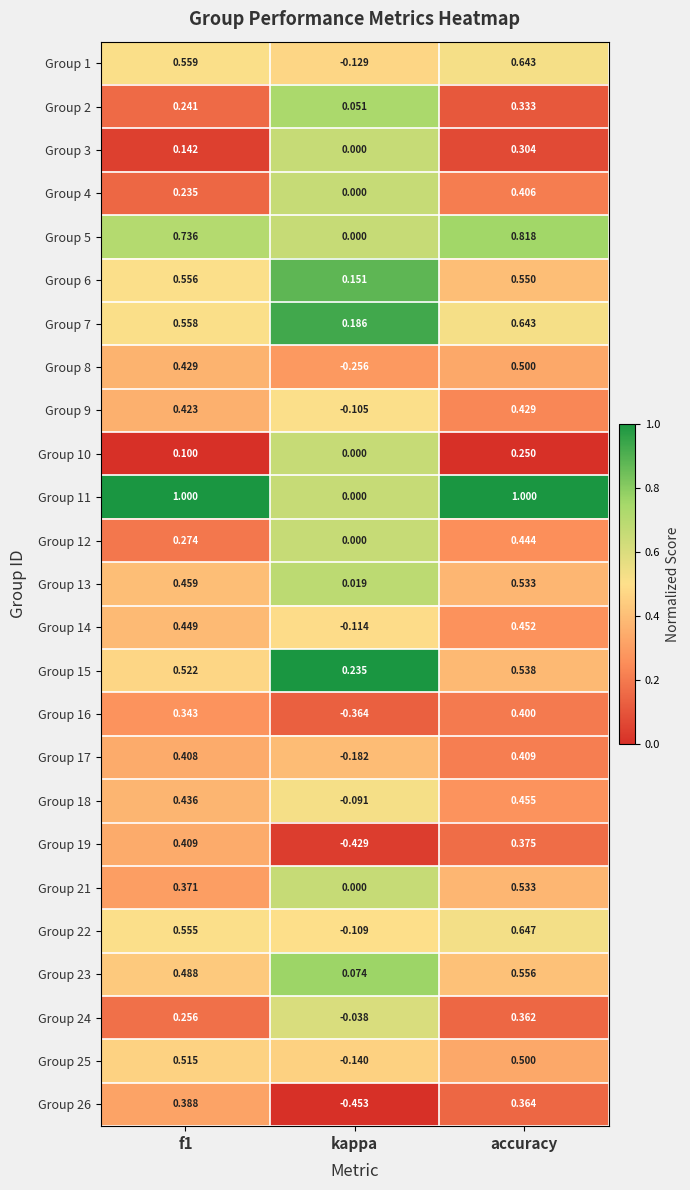

At which label is Group 9 closest to 0?

kappa